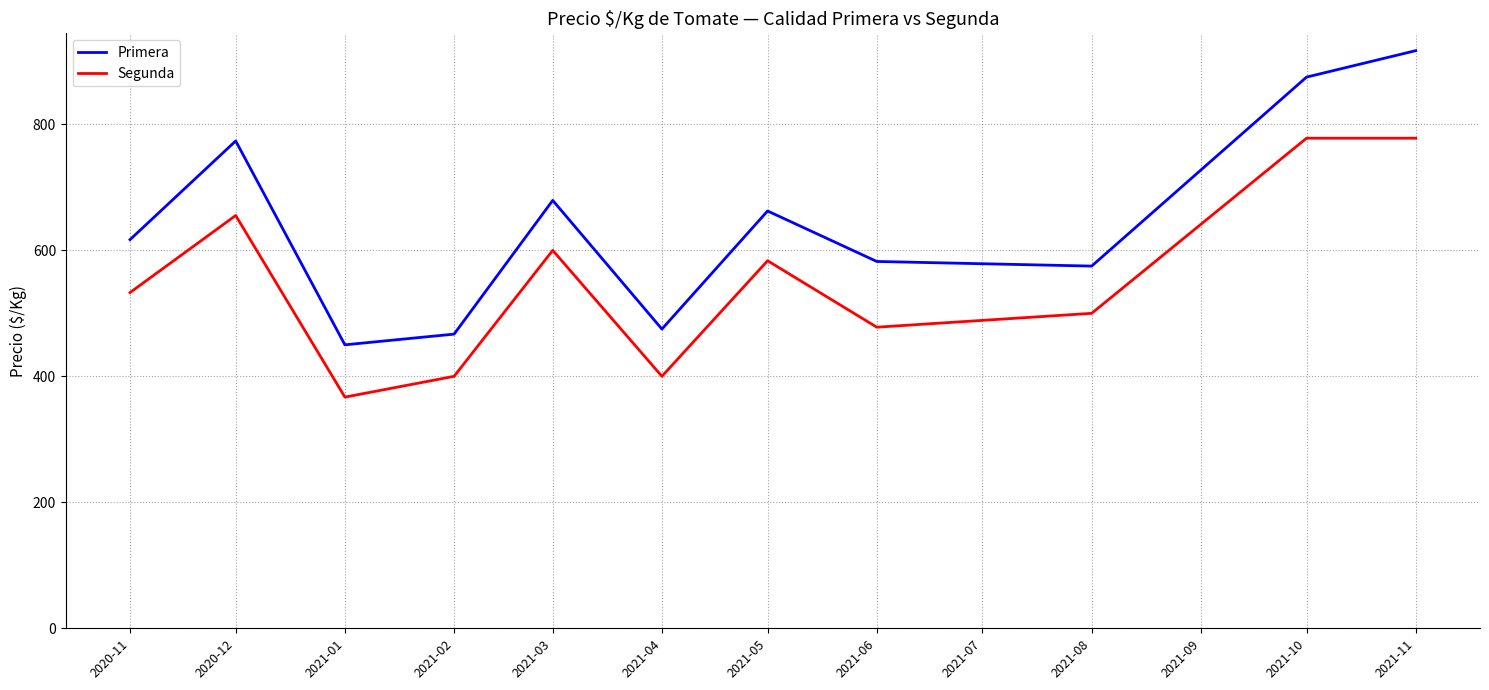

At which label does Primera reach its peak?

2021-11